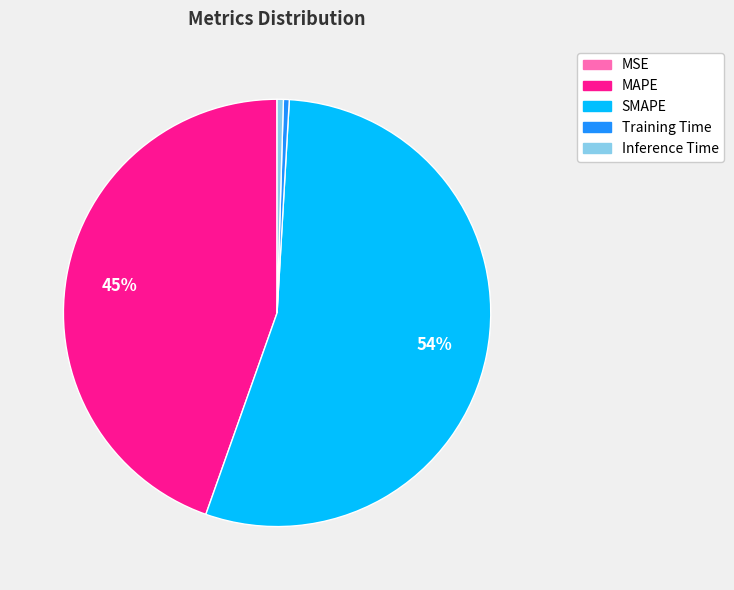

Is there a majority slice in this chart?

Yes